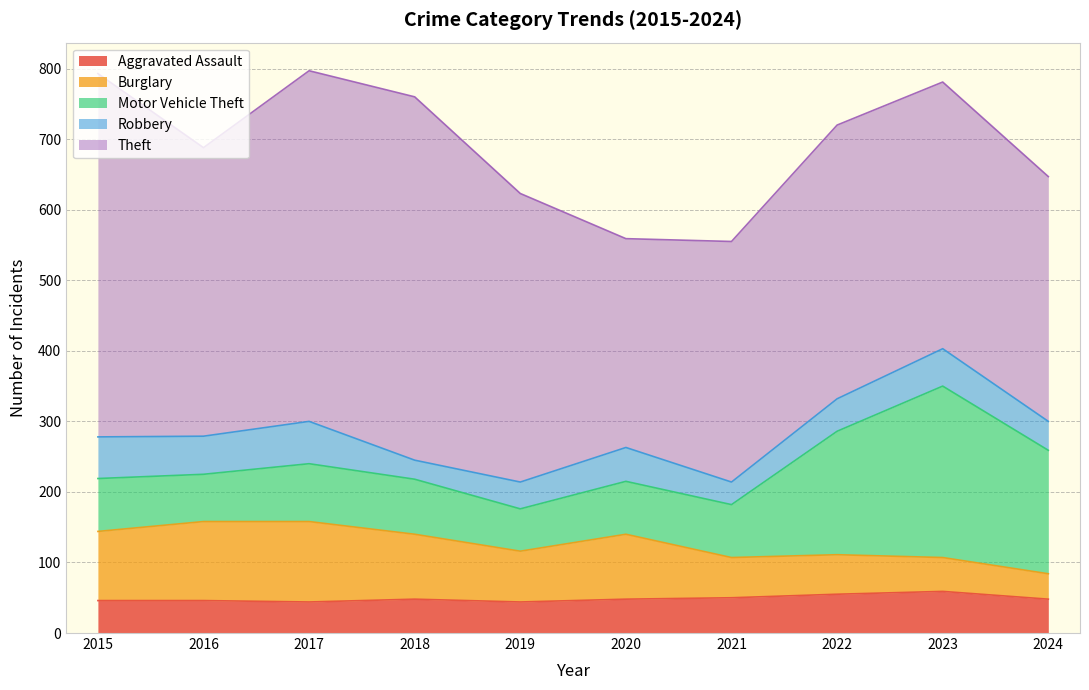

At which category is the sum across all series the highest?

2017